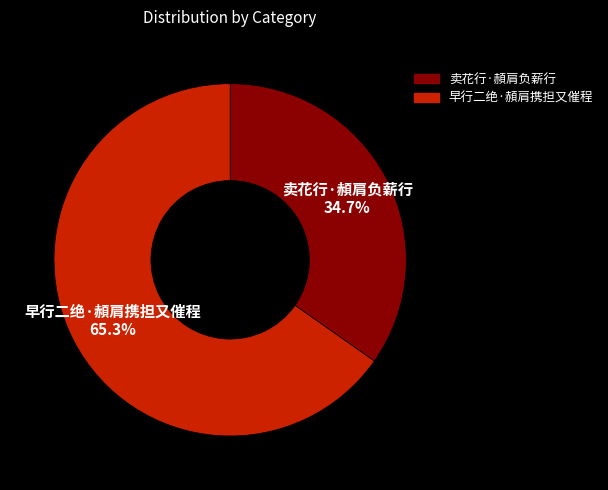

To the nearest percent, what portion does 早行二绝·頳肩携担又催程 represent?

65%